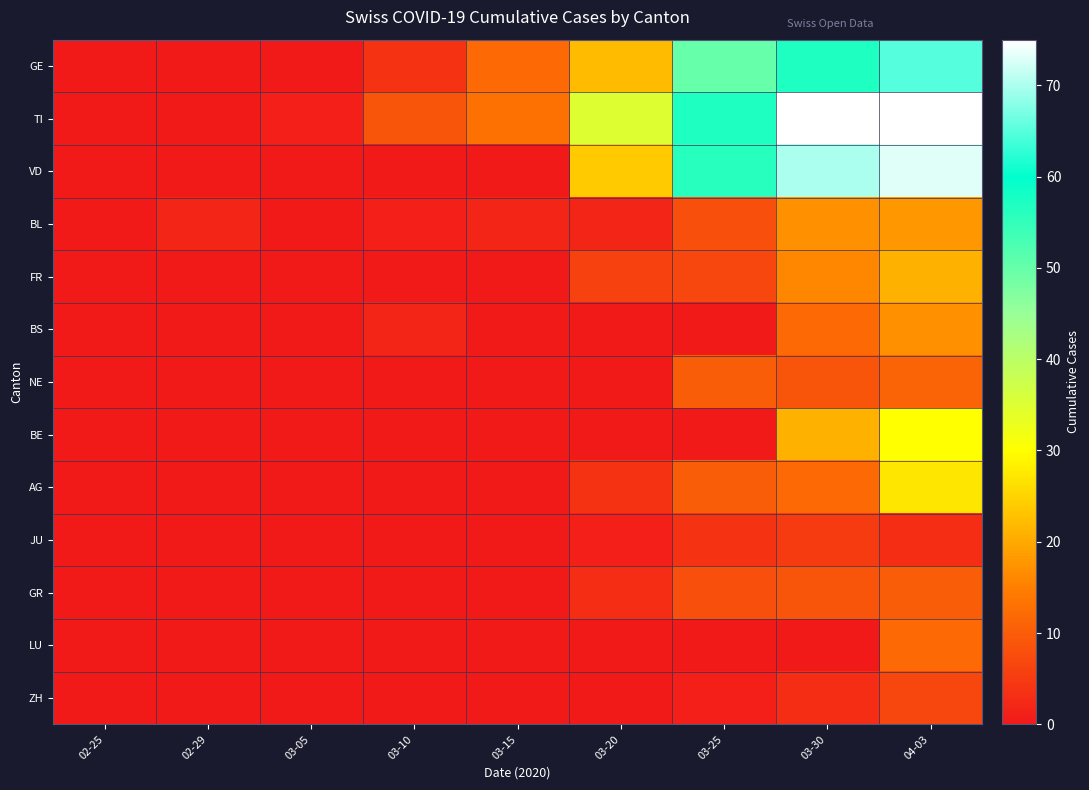

What is the spread (max minus min) of values at 03-20?

35